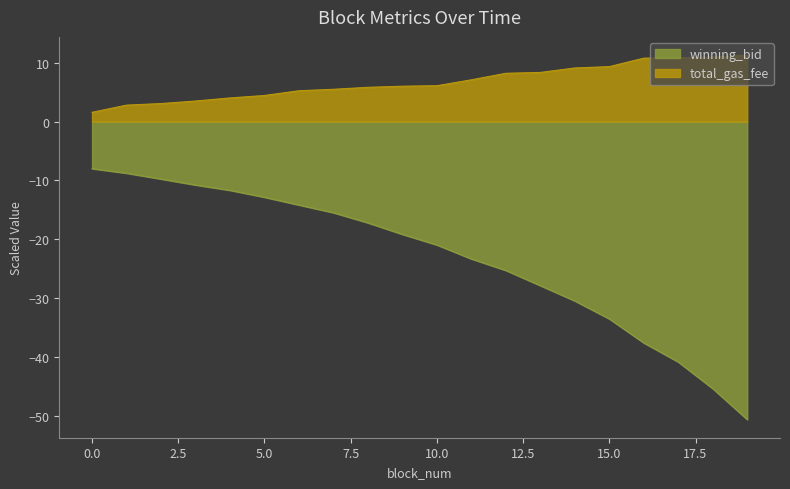

True or false: winning_bid and total_gas_fee cross at least once.

False